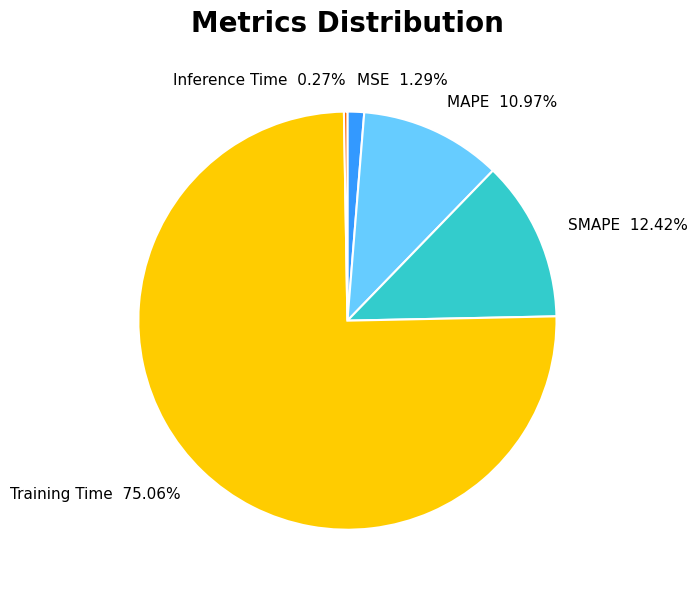

Is there any slice that represents more than half of the pie?

Yes